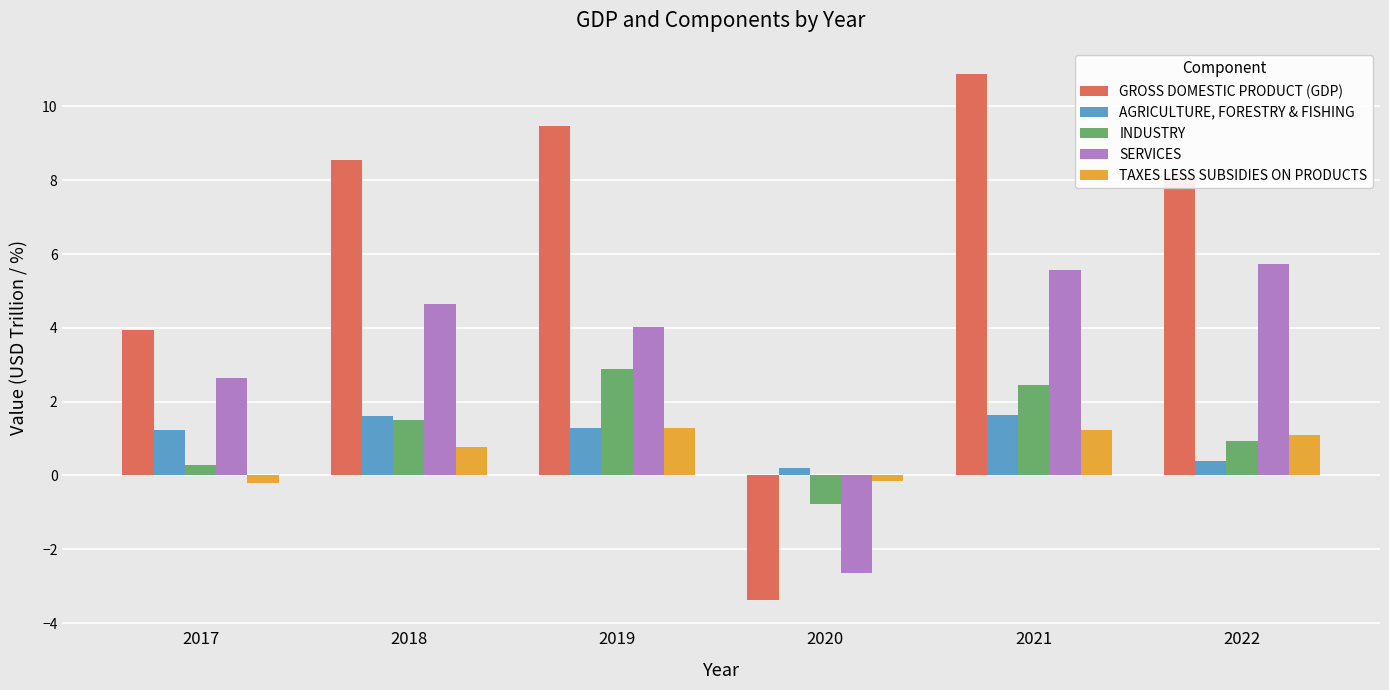

What is the total value across all series at 2021?

21.8